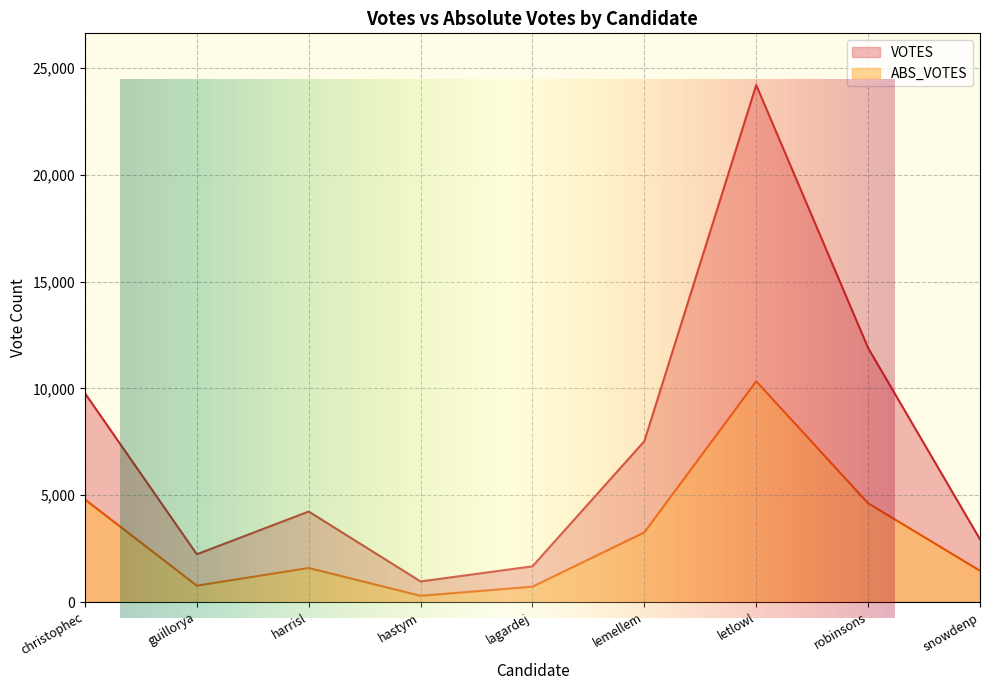

True or false: ABS_VOTES and VOTES cross at least once.

False